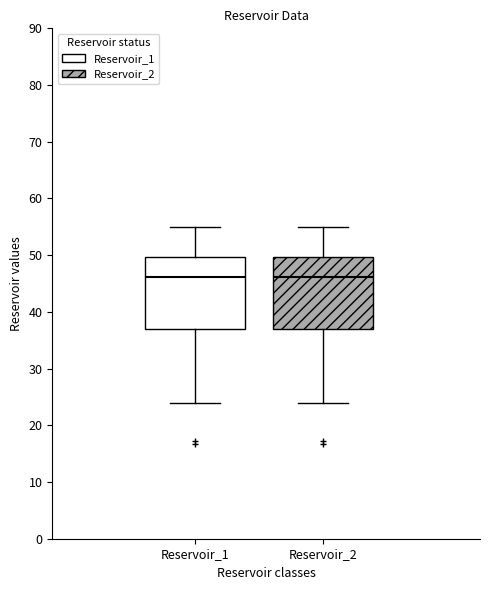

Reading left to right, transcribe this box plot: for each box, give where its median line is, the range the box spans, and where its two whiskers end, as read against the y-axis. The values are not printed on the chart, so give them approximately, as read against the axis.

Reservoir_1: median 46, box 37 to 50, whiskers 24 to 55
Reservoir_2: median 46, box 37 to 50, whiskers 24 to 55